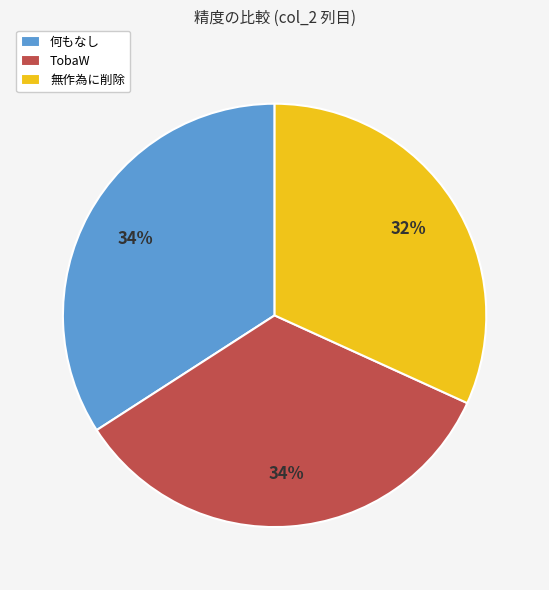

Is there any slice that represents more than half of the pie?

No